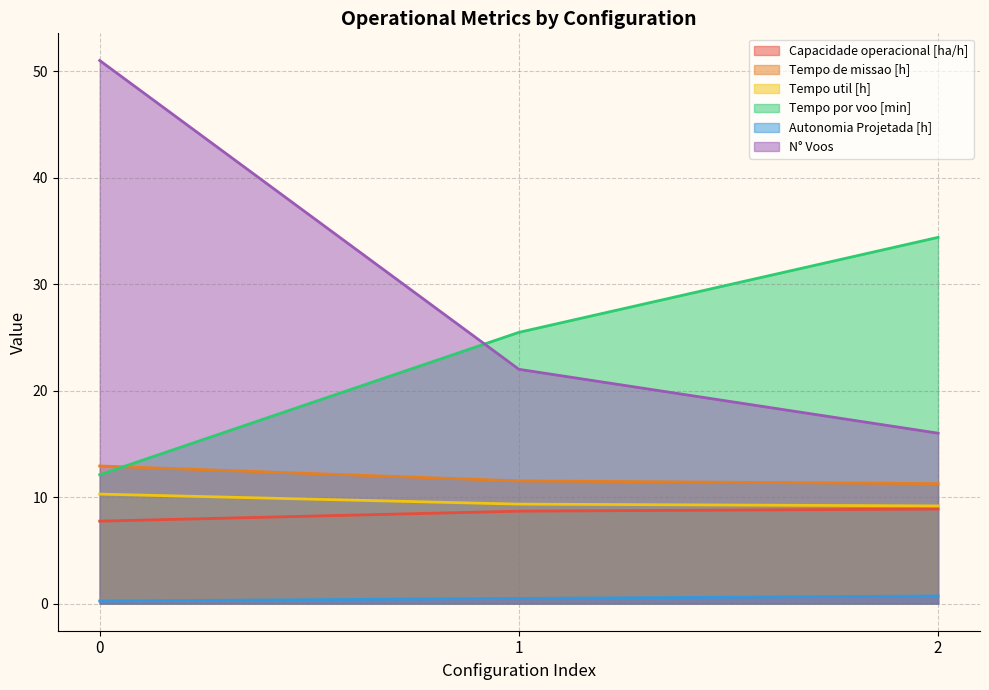

List the labels in order of Tempo util [h] value, smallest first.

2, 1, 0